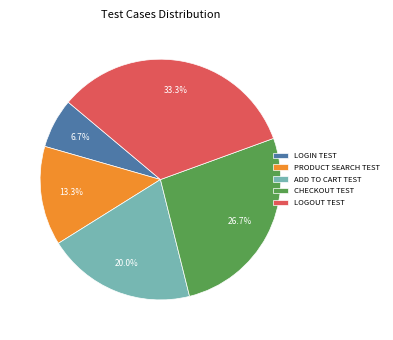

Does LOGOUT TEST account for over 50% of the chart?

No